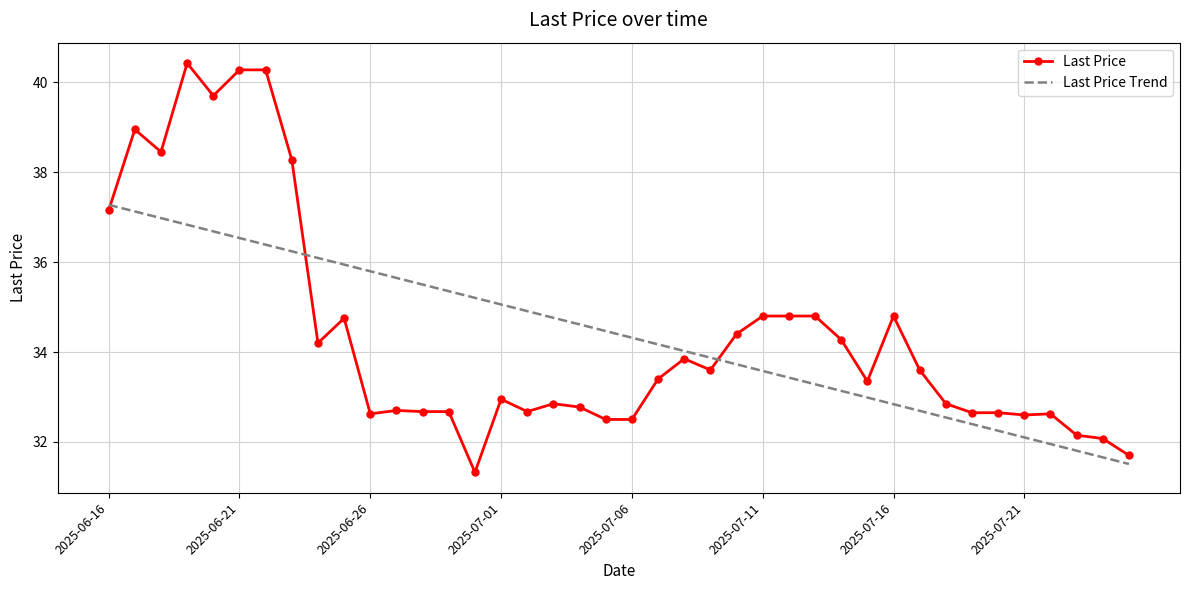

How many categories are shown in the chart?

40